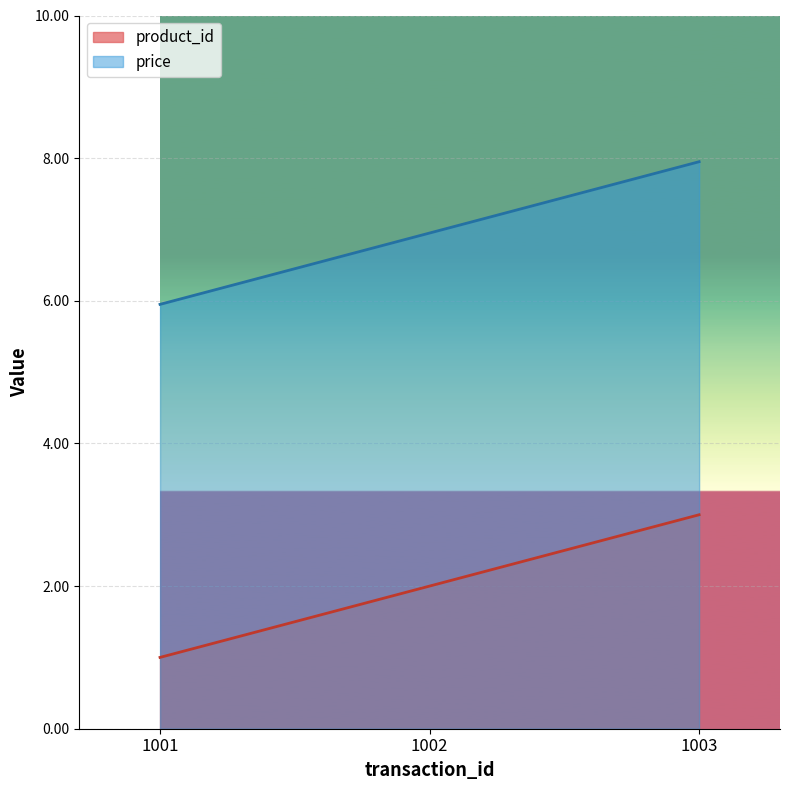

Where is price nearest to the value 6?

1001